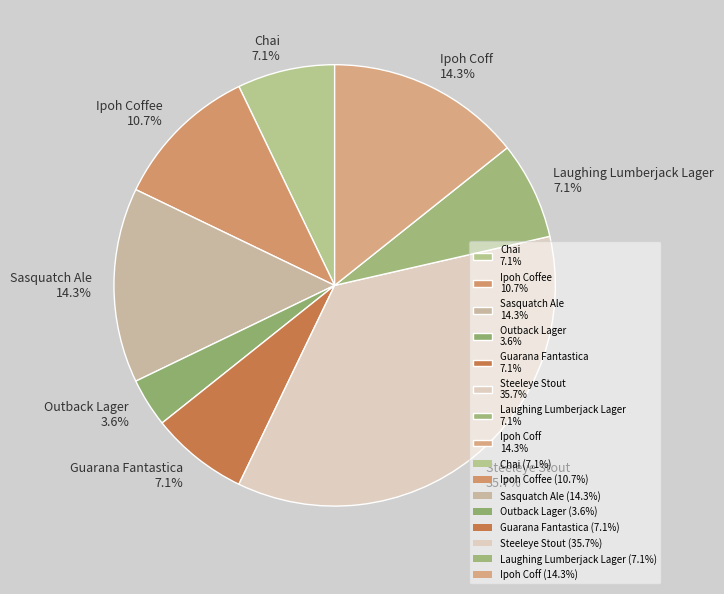

Which slice is the smallest?

Outback Lager 3.6%